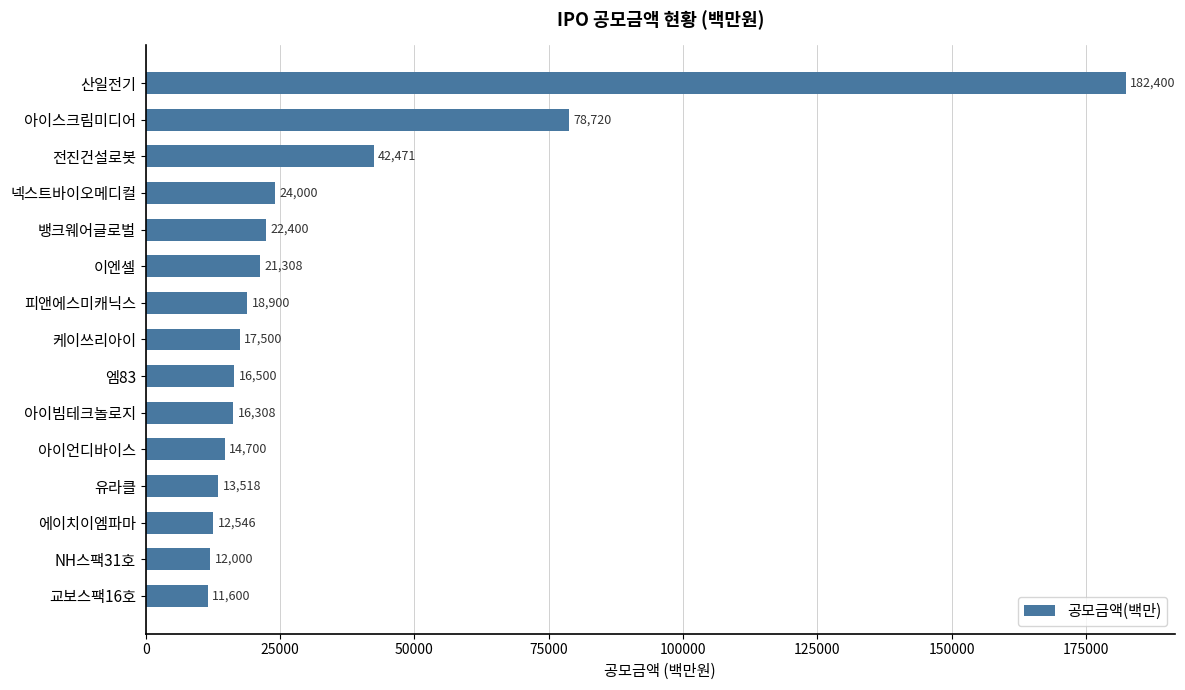

The value at 아이스크림미디어 is 78720. True or false?

True